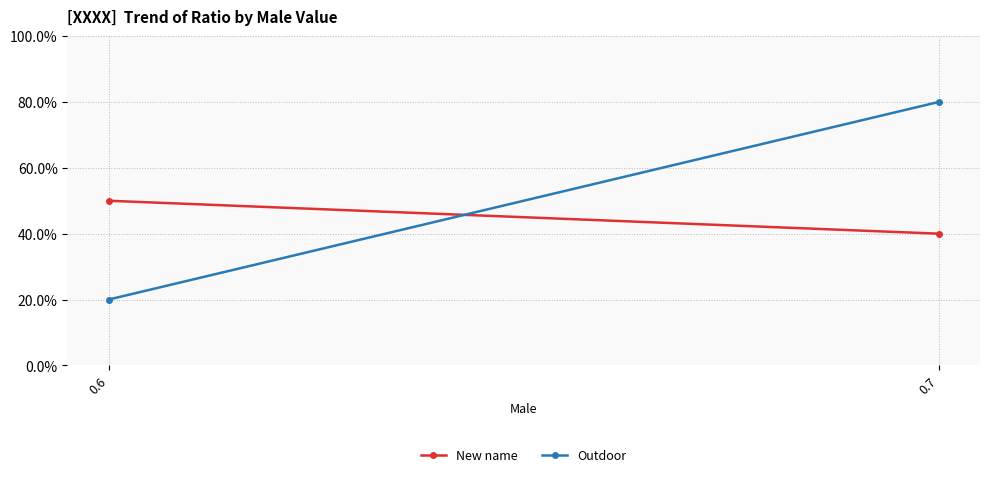

Reading left to right, what are all the values shown in this chart?

New name: 0.5	0.4
Outdoor: 0.2	0.8